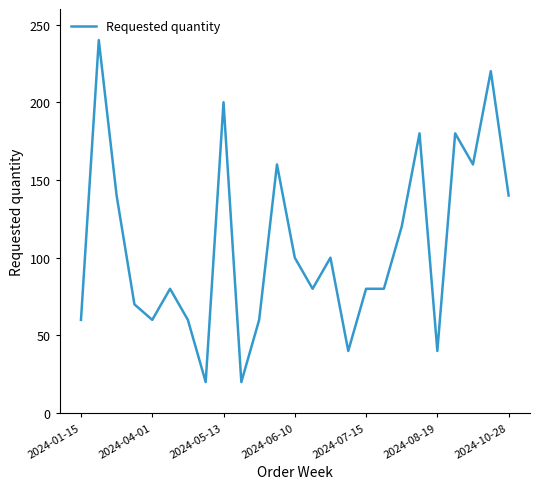

What is the minimum value shown in the chart?

20